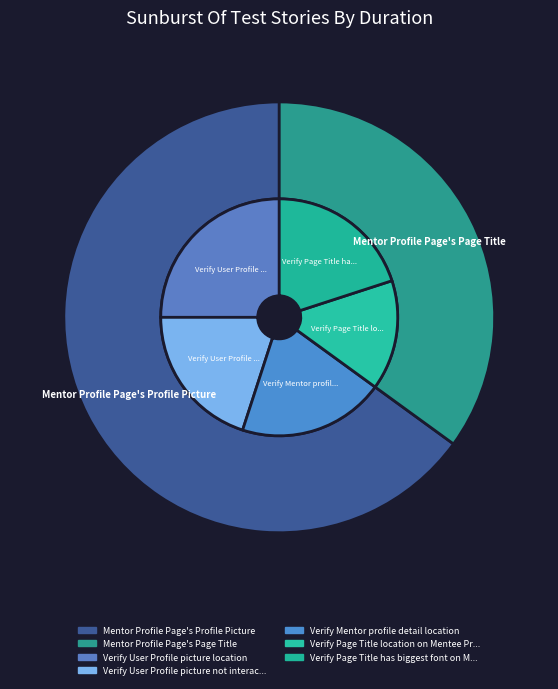

How many segments does this pie chart have?

2